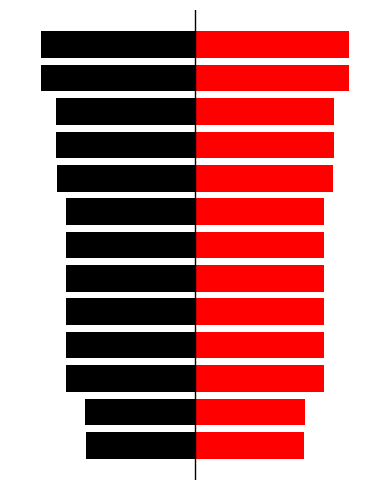

What is the smallest value displayed?

-10.0